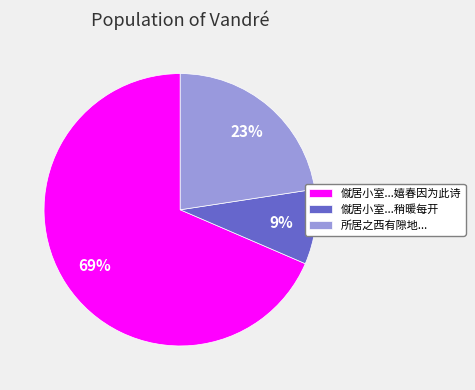

Which category has the smallest portion of the pie?

僦居小室...稍暖每开